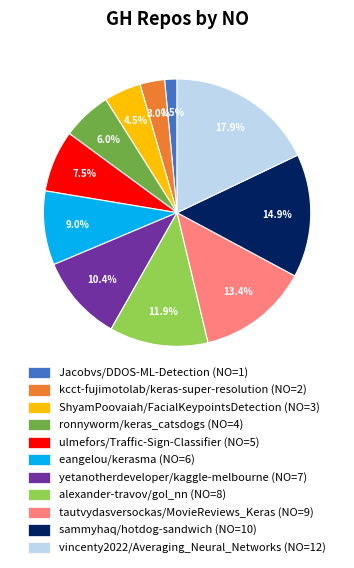

Rank the categories by value from lowest to highest.

Jacobvs/DDOS-ML-Detection, kcct-fujimotolab/keras-super-resolution, ShyamPoovaiah/FacialKeypointsDetection, ronnyworm/keras_catsdogs, ulmefors/Traffic-Sign-Classifier, eangelou/kerasma, yetanotherdeveloper/kaggle-melbourne, alexander-travov/gol_nn, tautvydasversockas/MovieReviews_Keras, sammyhaq/hotdog-sandwich, vincenty2022/Averaging_Neural_Networks